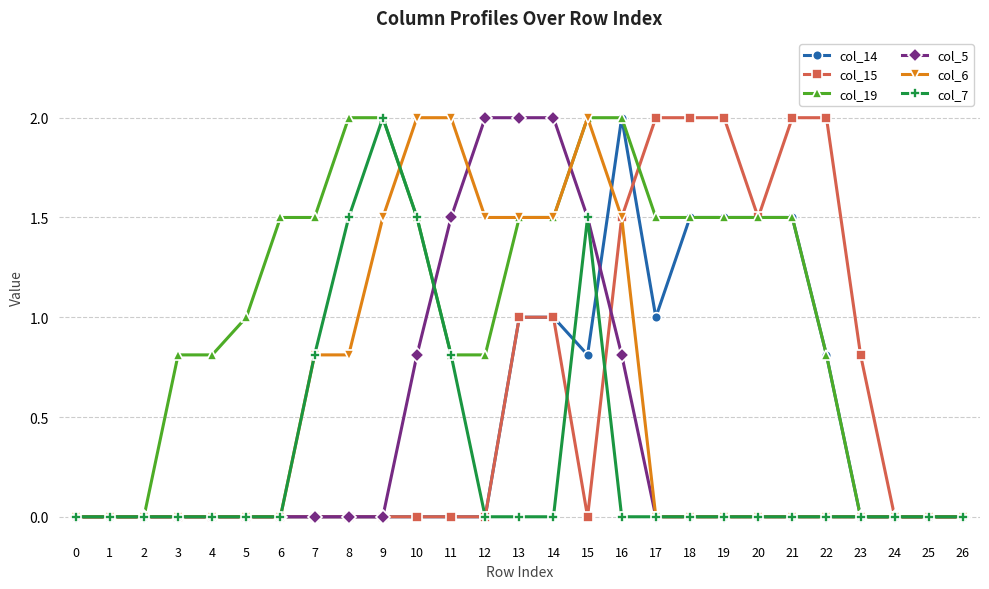

Is it true that col_6 equals 0.0 at 24?

True